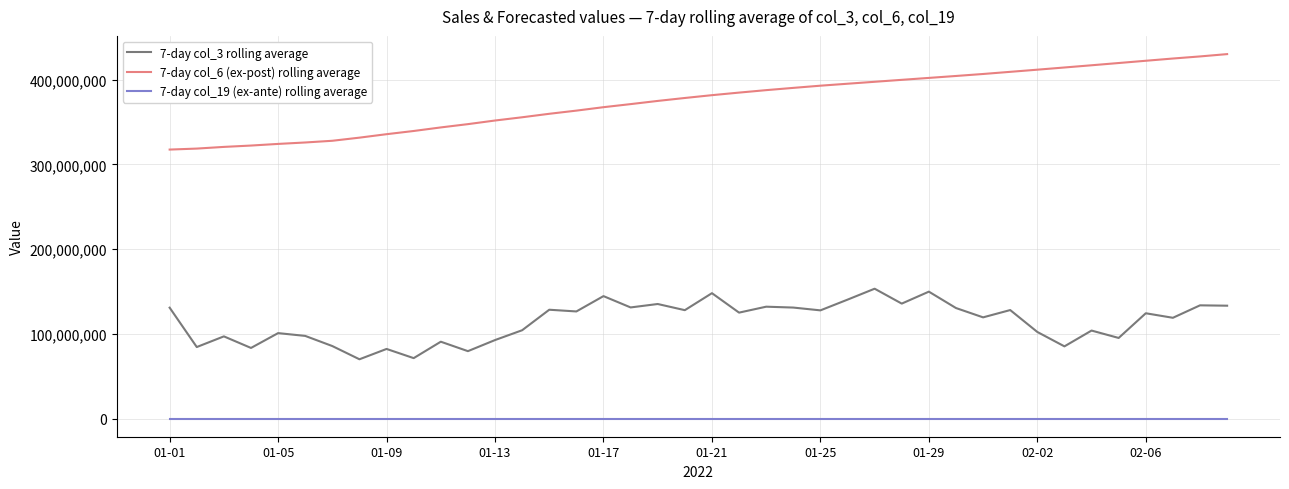

What is the maximum value shown in the chart?

430045989.6